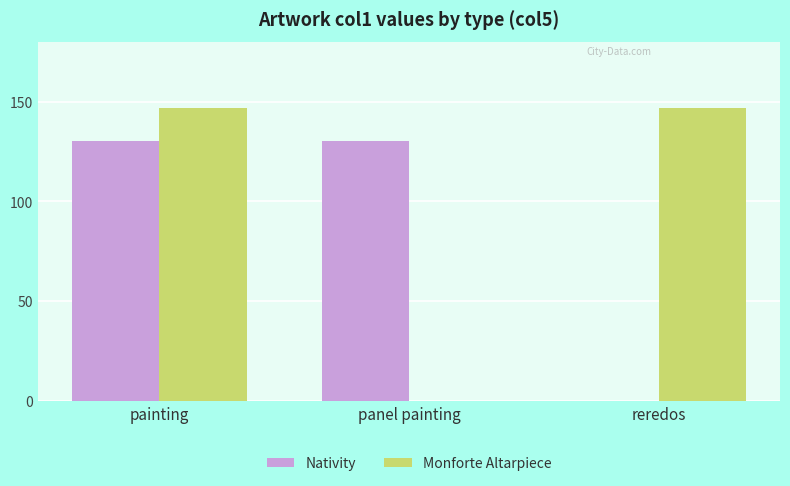

At which category is the sum across all series the highest?

painting